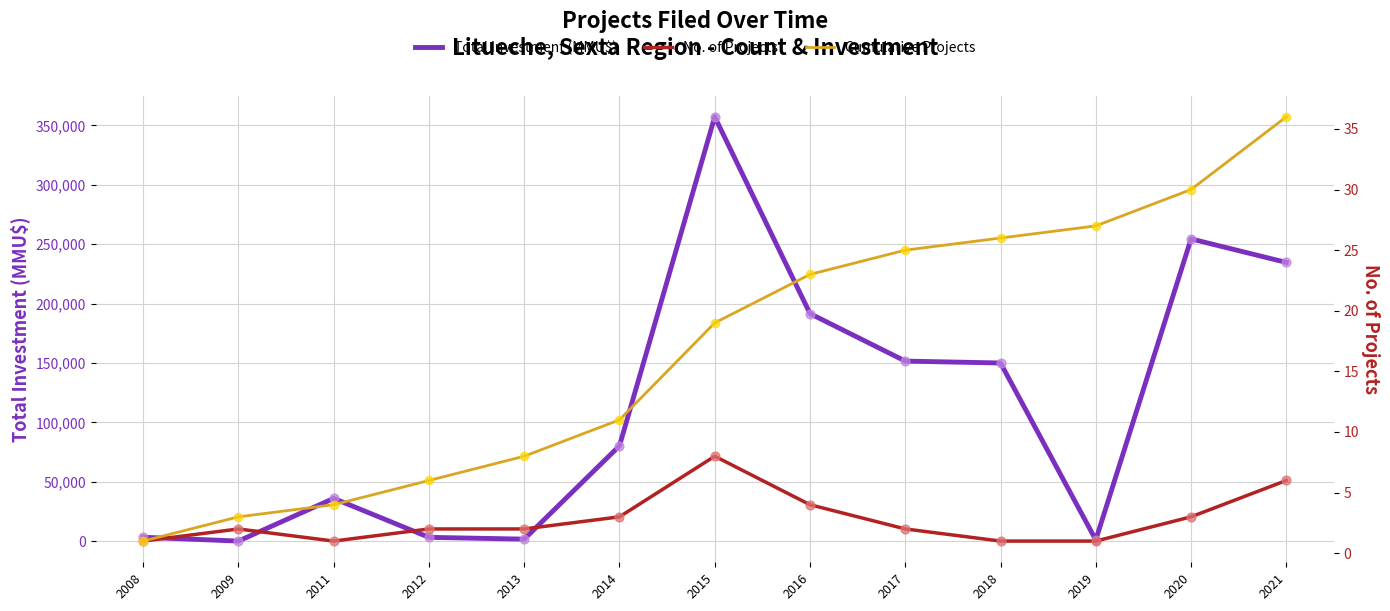

At how many categories does at least one series exceed 192373?

3